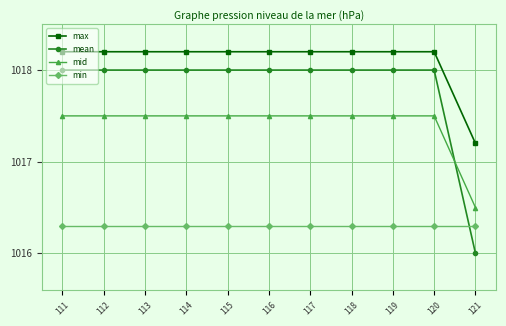

Reading left to right, extract all data points from this chart.

max: 111=1018.2	112=1018.2	113=1018.2	114=1018.2	115=1018.2	116=1018.2	117=1018.2	118=1018.2	119=1018.2	120=1018.2	121=1017.2
mean: 111=1018.0	112=1018.0	113=1018.0	114=1018.0	115=1018.0	116=1018.0	117=1018.0	118=1018.0	119=1018.0	120=1018.0	121=1016.0
mid: 111=1017.5	112=1017.5	113=1017.5	114=1017.5	115=1017.5	116=1017.5	117=1017.5	118=1017.5	119=1017.5	120=1017.5	121=1016.5
min: 111=1016.3	112=1016.3	113=1016.3	114=1016.3	115=1016.3	116=1016.3	117=1016.3	118=1016.3	119=1016.3	120=1016.3	121=1016.3